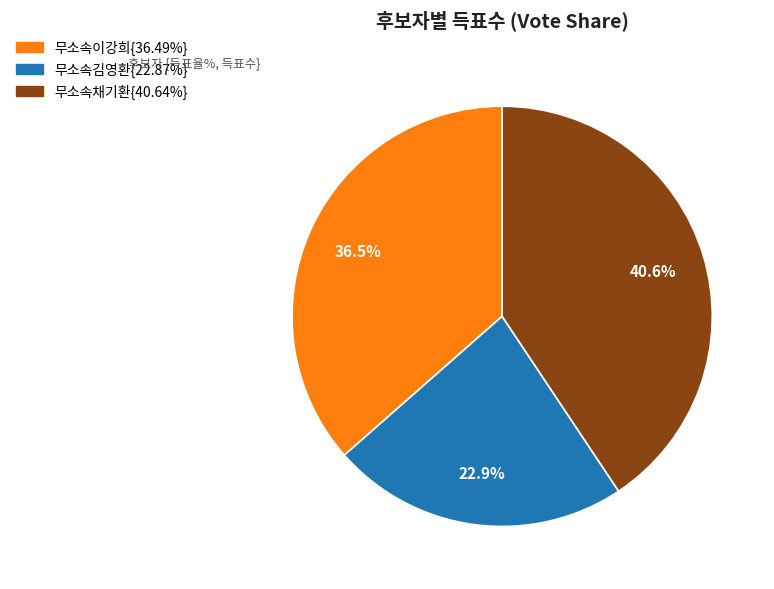

Does any single category account for the majority?

No